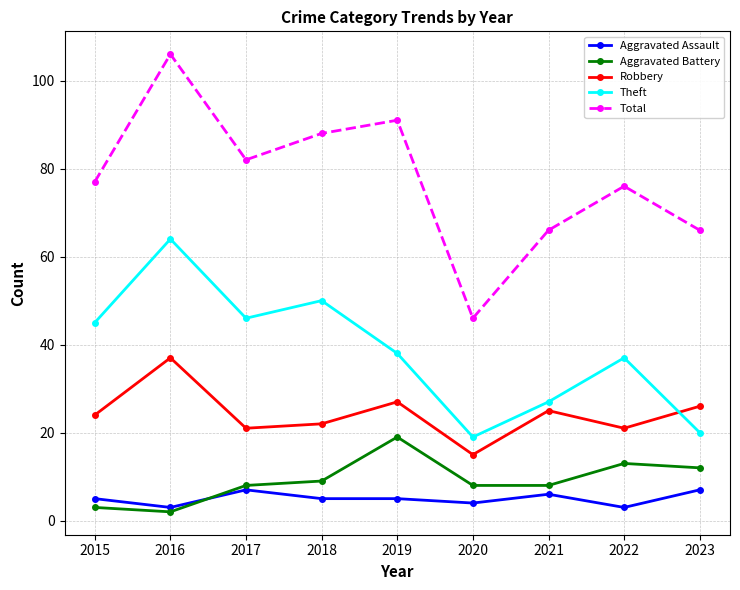

How many series are shown in this chart?

5